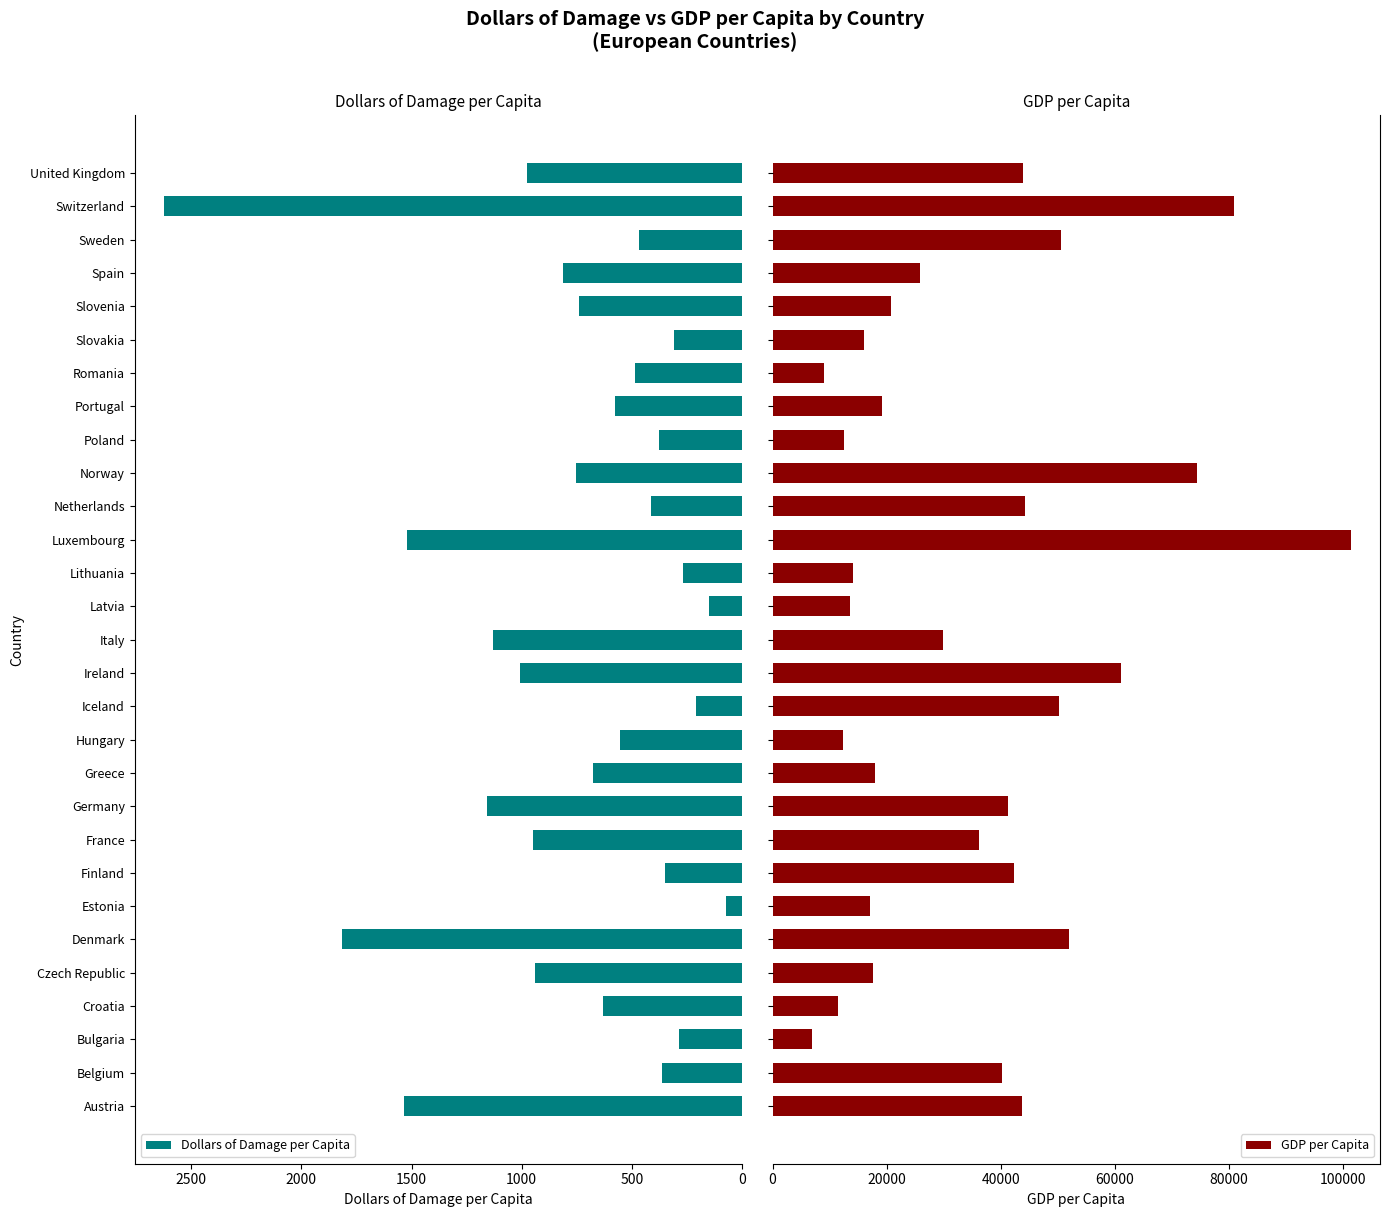

Reading left to right, extract all data points from this chart.

Dollars of Damage per Capita: 1535	364	288	630	940	1815	71	352	948	1159	677	556	209	1009	1129	149	270	1519	412	753	376	579	486	309	738	812	466	2625	976
GDP per Capita: 43775	40324	6993	11535	17548	51989	17118	42311	36205	41313	18002	12363	50173	61133	29957	13648	14147	101450	44299	74400	12554	19222	8972	16088	20726	25831	50579	80945	43876